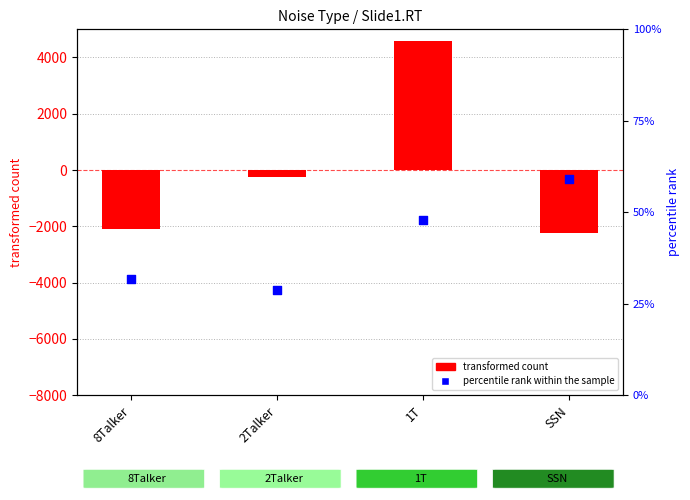

Which series reaches the maximum Y coordinate?

transformed count